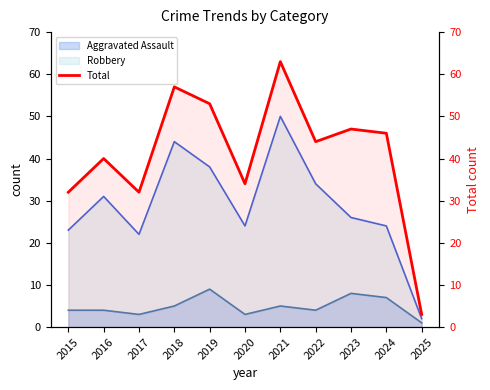

At which category does the data reach its first local peak?

2016